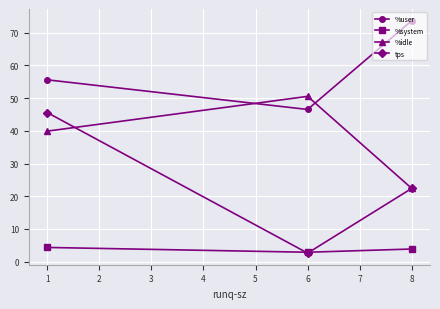

What is the value of the %user point at the 1st from the left?

55.6